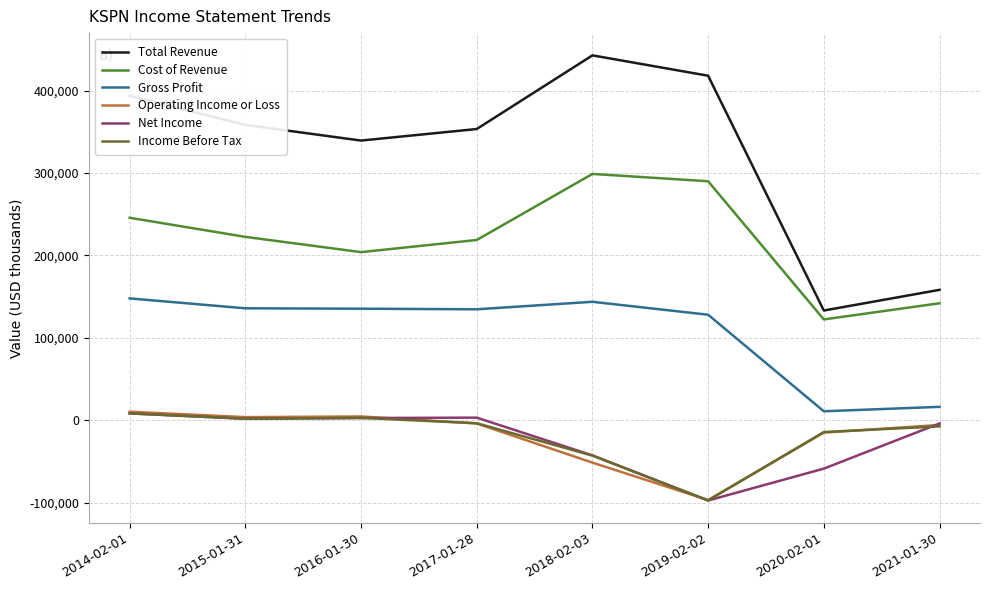

What is the average value of the Gross Profit series?

106625